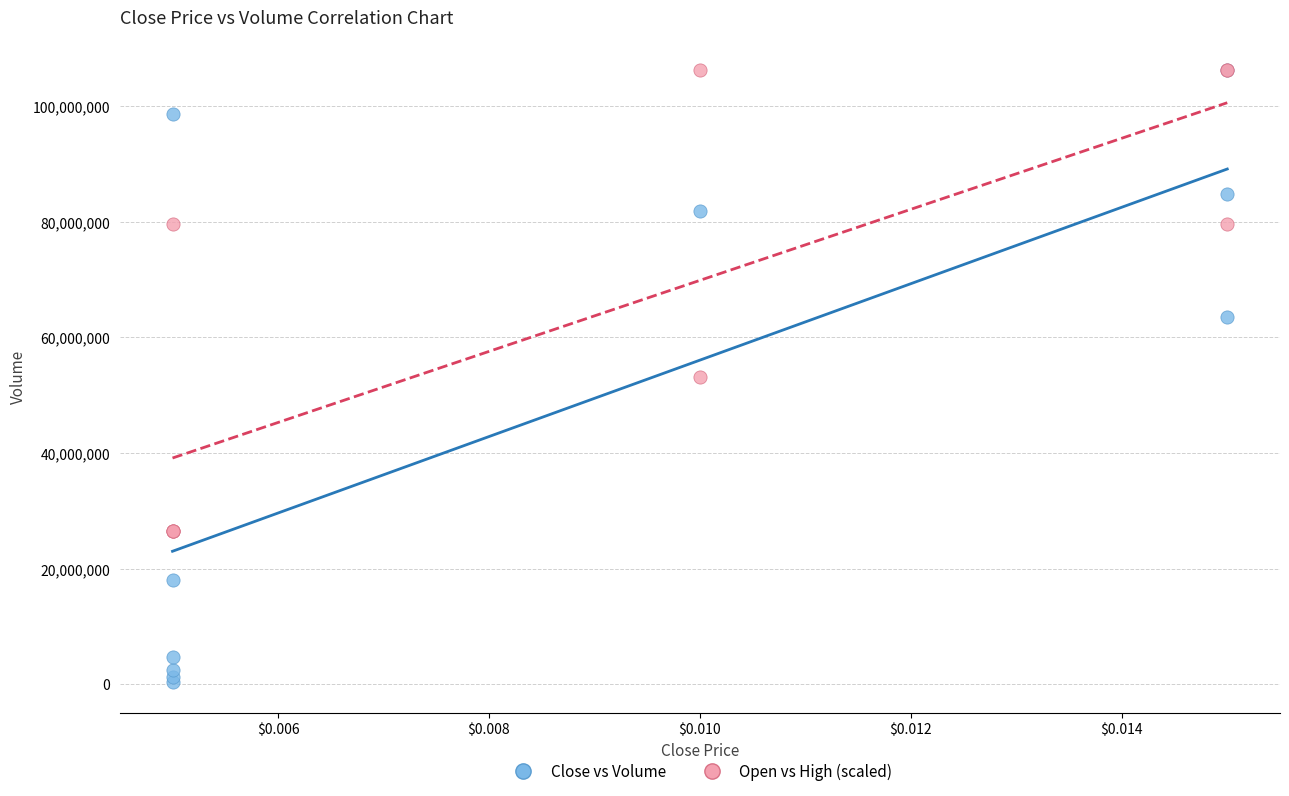

Which series reaches the minimum Y coordinate?

Close vs Volume